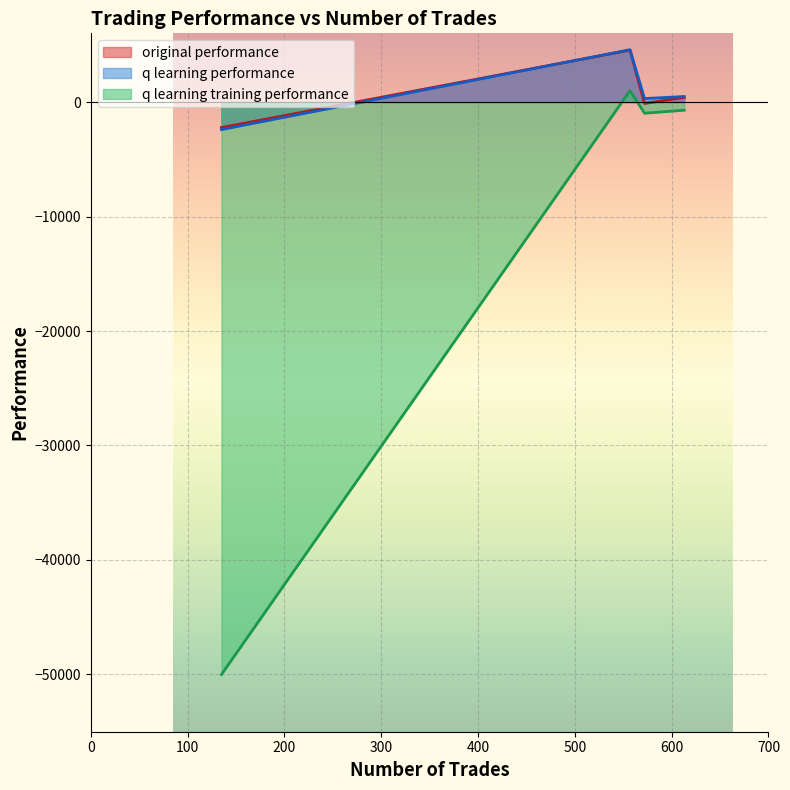

What is the lowest value of the original performance series?

-2228.3